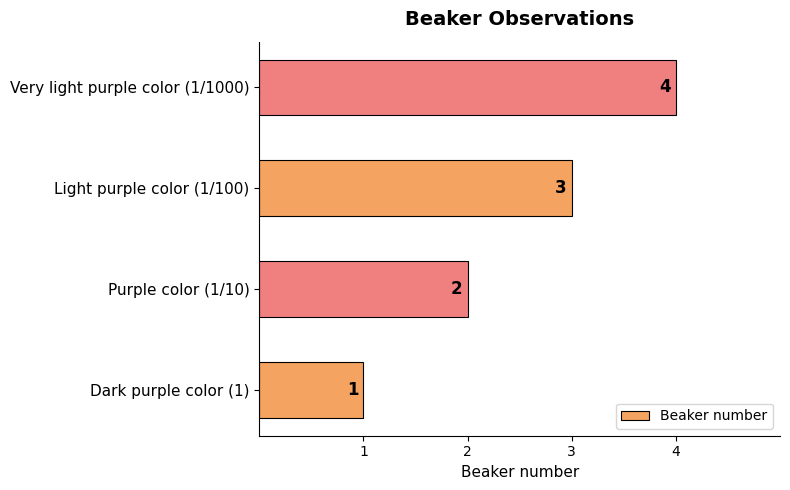

What is the ratio of the value at Dark purple color (1) to the value at Purple color (1/10)?

0.5